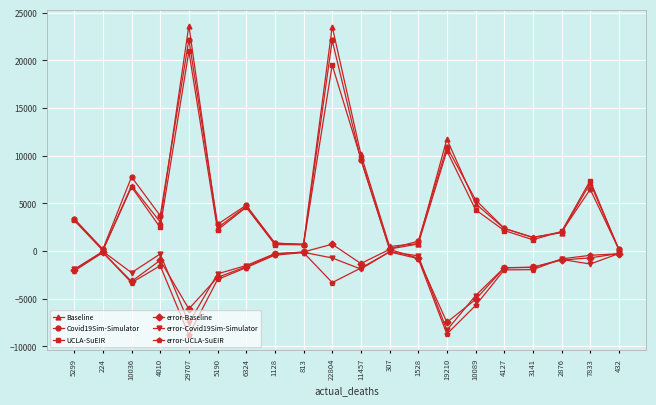

What is the difference between the second highest and second lowest values in the UCLA-SuEIR series?

19351.9